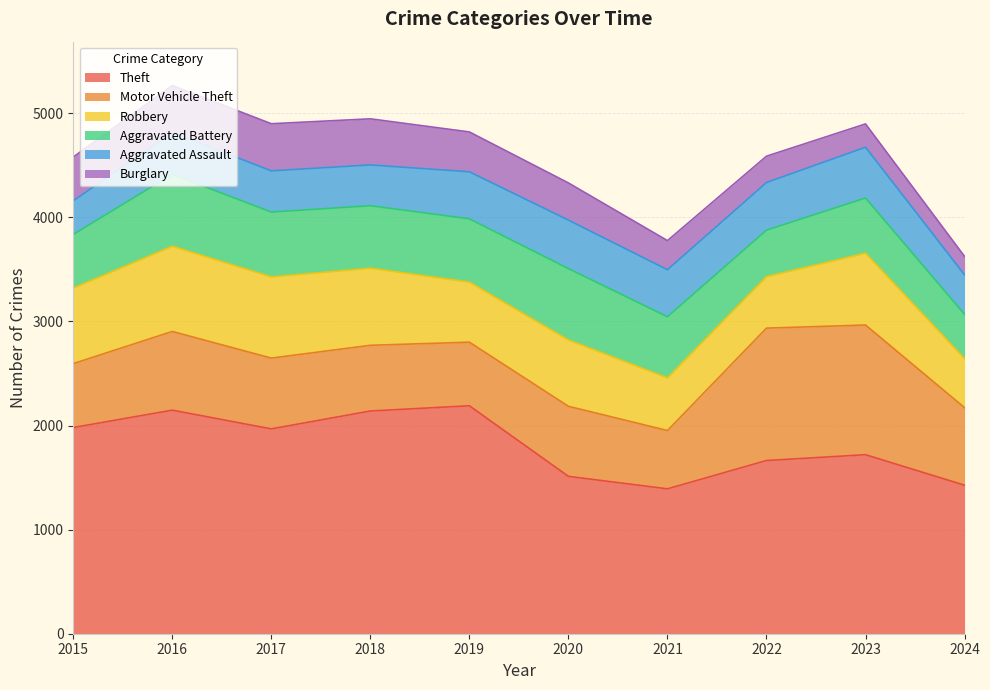

How many data points in Robbery are above 690?

4